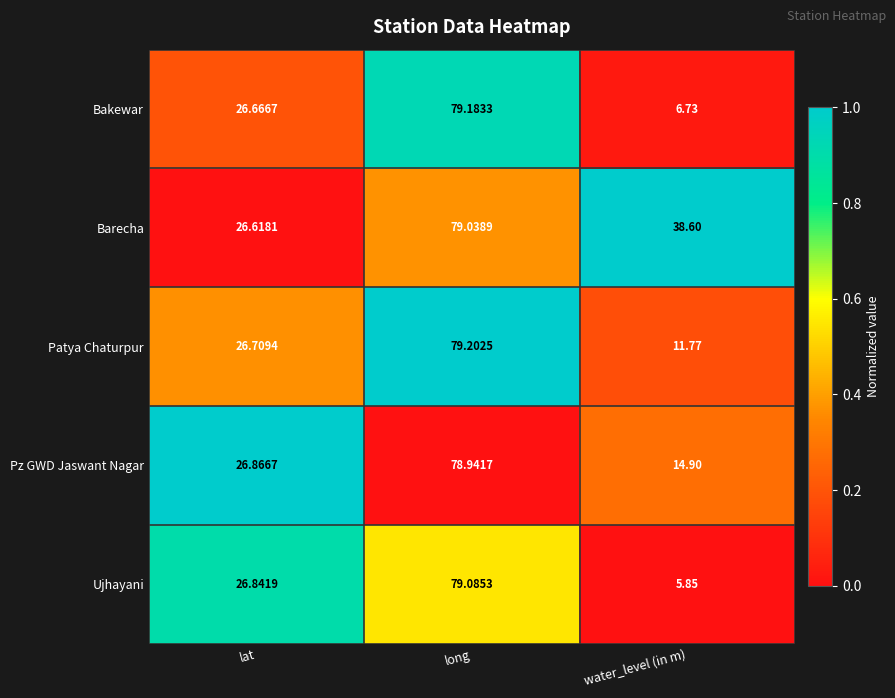

At which category is the sum across all series the highest?

long